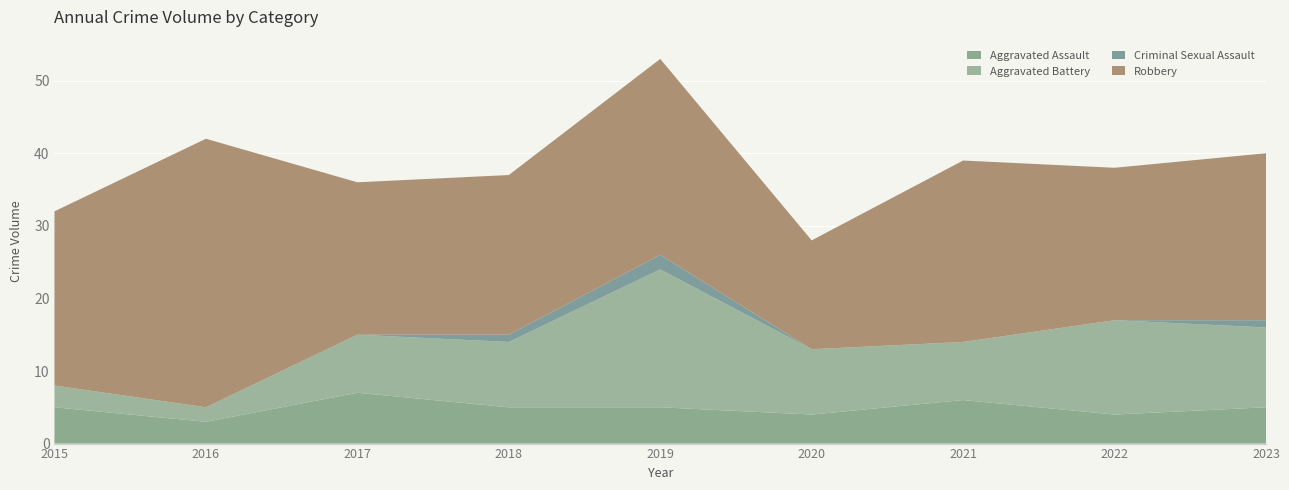

Reading left to right, extract all data points from this chart.

Aggravated Assault: 5	3	7	5	5	4	6	4	5
Aggravated Battery: 3	2	8	9	19	9	8	13	11
Criminal Sexual Assault: 0	0	0	1	2	0	0	0	1
Robbery: 24	37	21	22	27	15	25	21	23